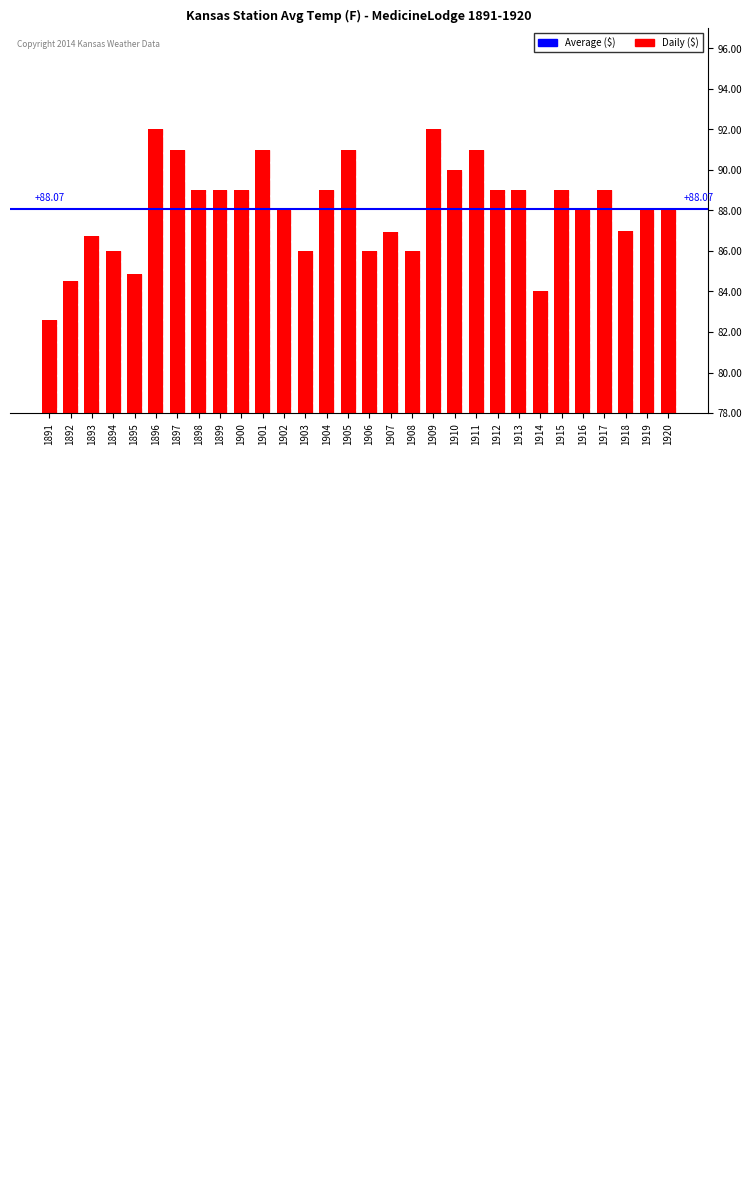

The value at 1910 is 152.1. True or false?

False